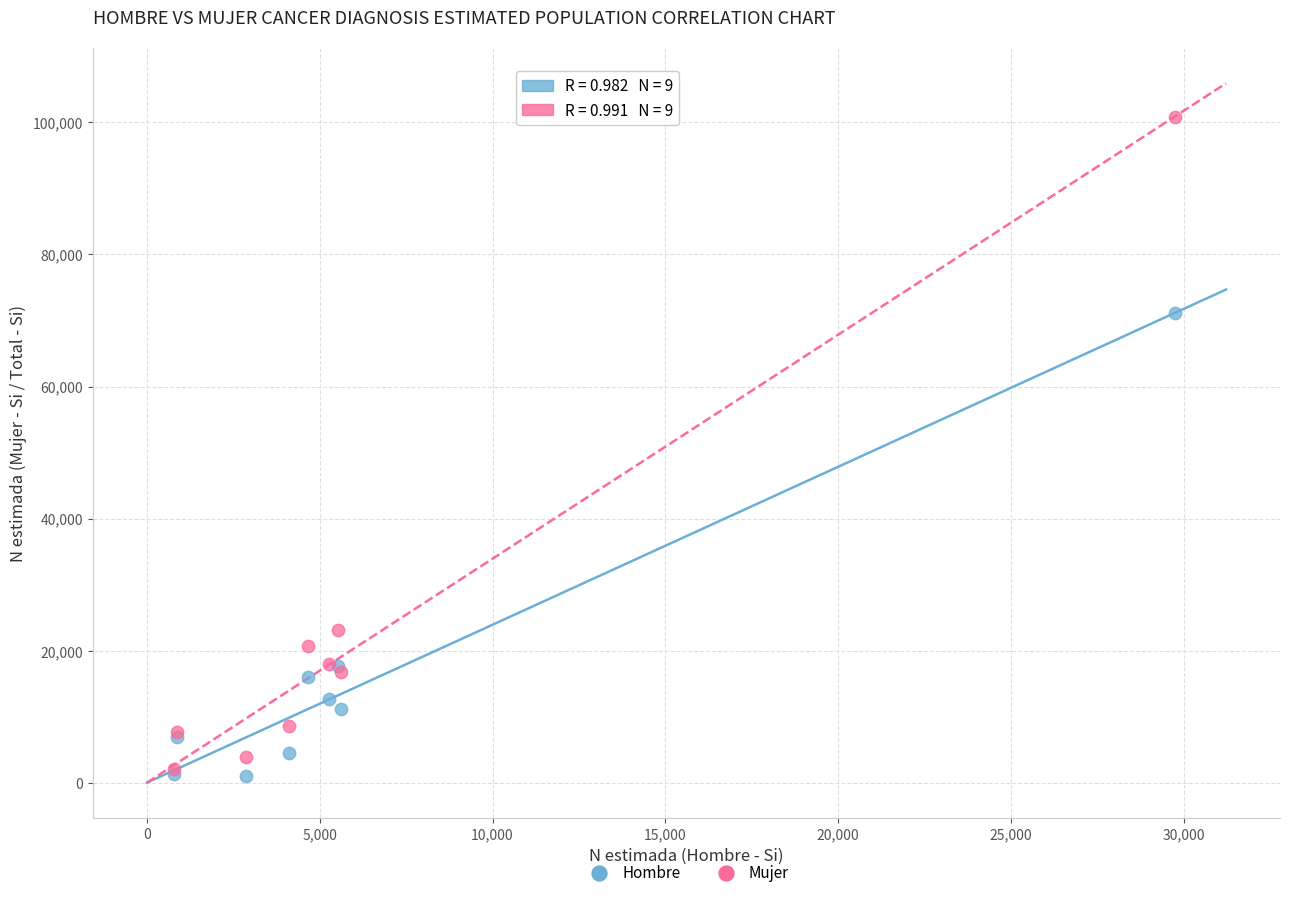

Across all series, what Y value is closest to 50932?

71150